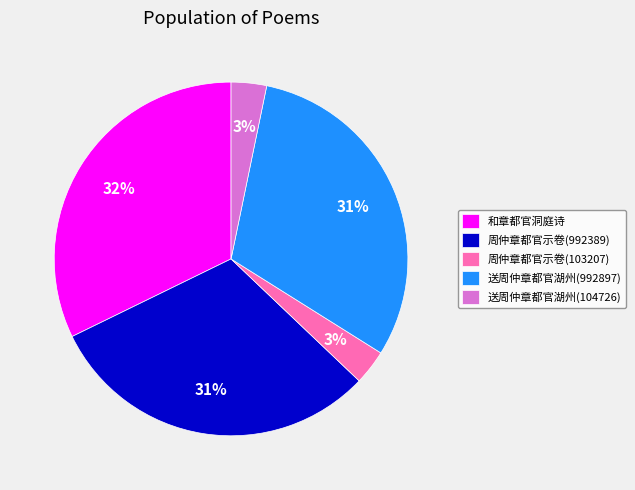

To the nearest percent, what is the average slice percentage?

20%